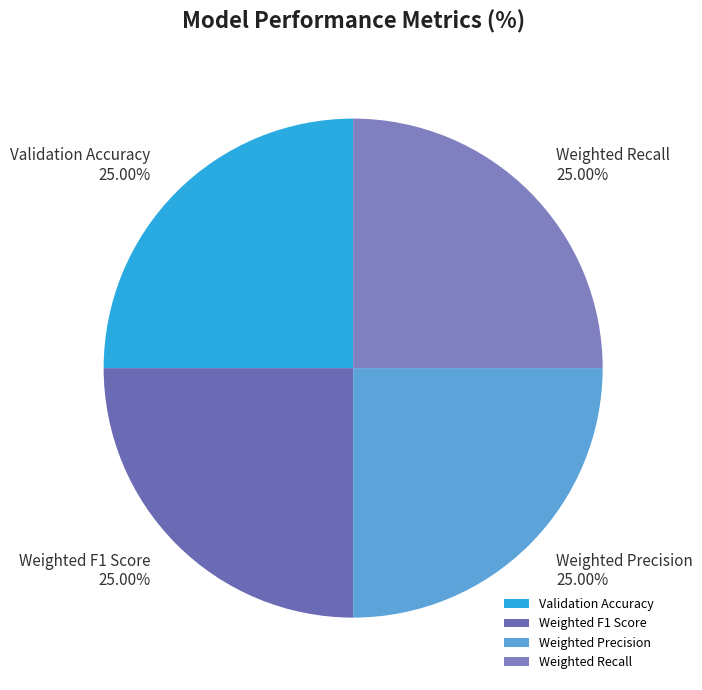

Count the number of slices in the pie.

4